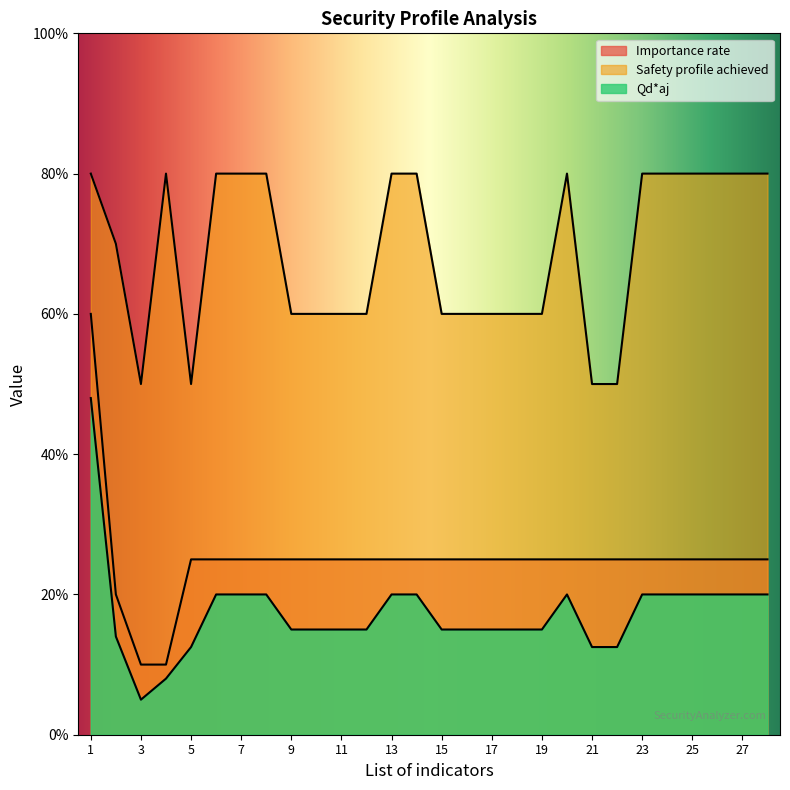

What is the value of the Qd*aj point at the 28th from the left?

0.2